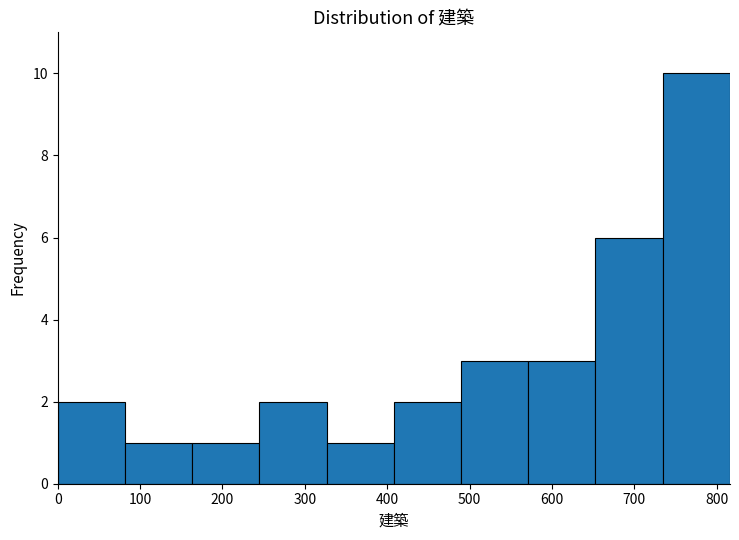

What is the height of the bar covering 490 to 570 on the x-axis? Neither the bar edges nor the heights are printed on the chart, so give them approximately, as read against the axes.

3